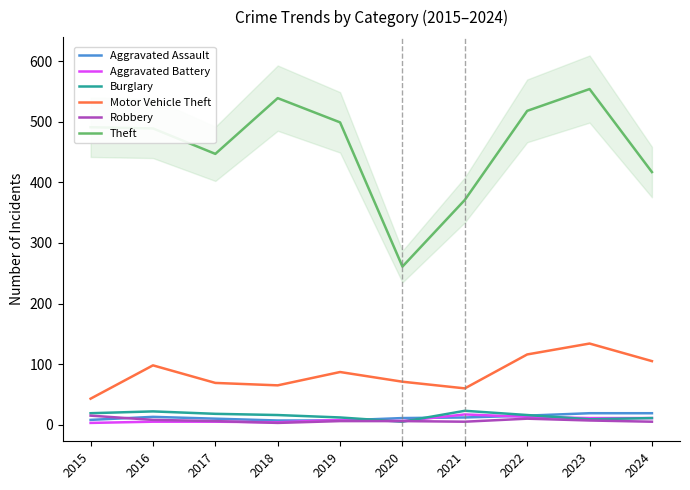

How many values in the Burglary series are below 16?

4